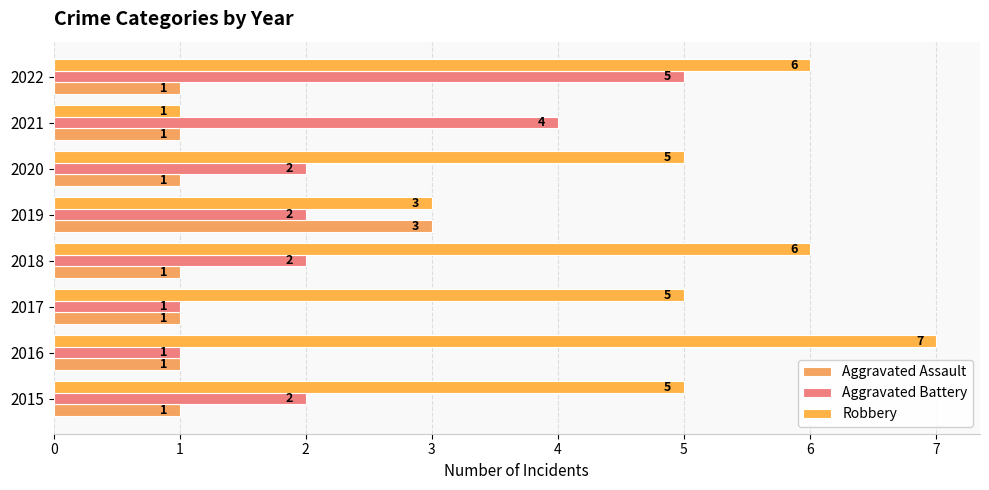

What is the difference between the maximum and second lowest values in the Aggravated Assault series?

2